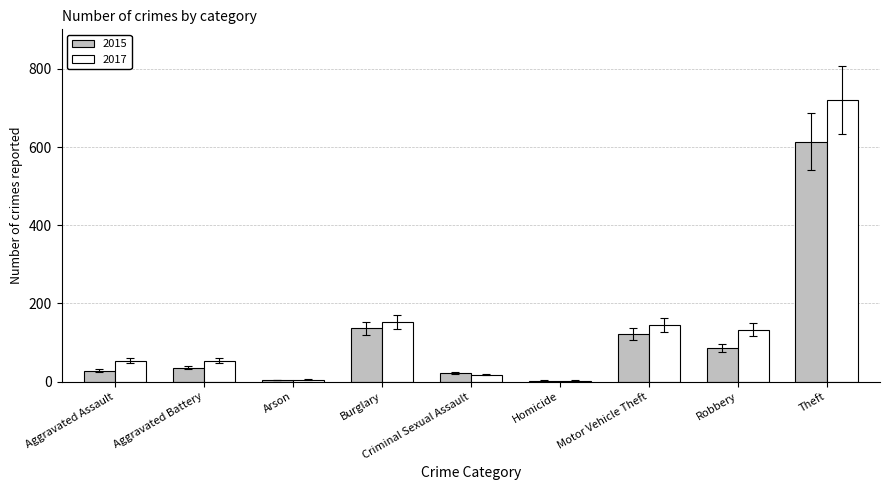

True or false: 2015 has a value of 126.4 at Robbery.

False